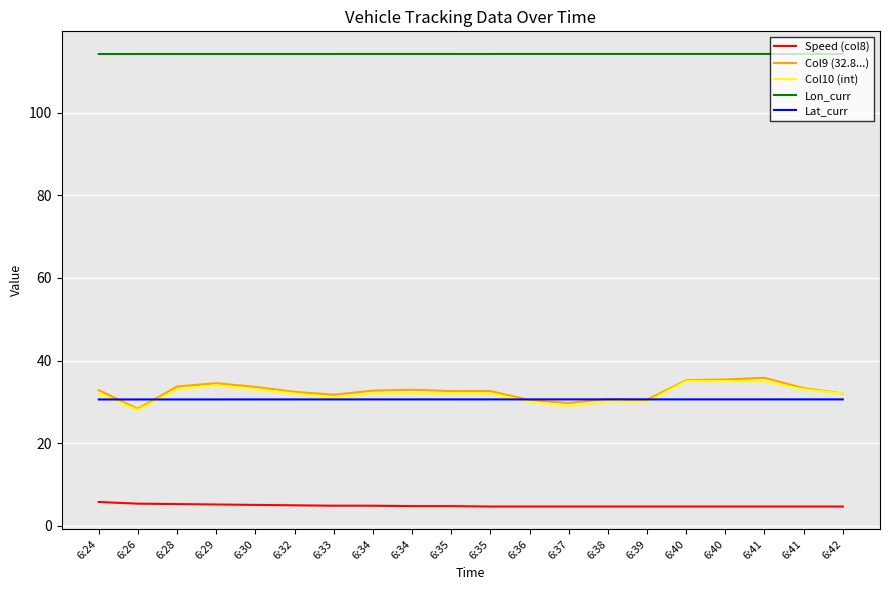

Is the value of Lat_curr at 6:42 greater than the value of Col9 (32.8...) at 6:40?

No